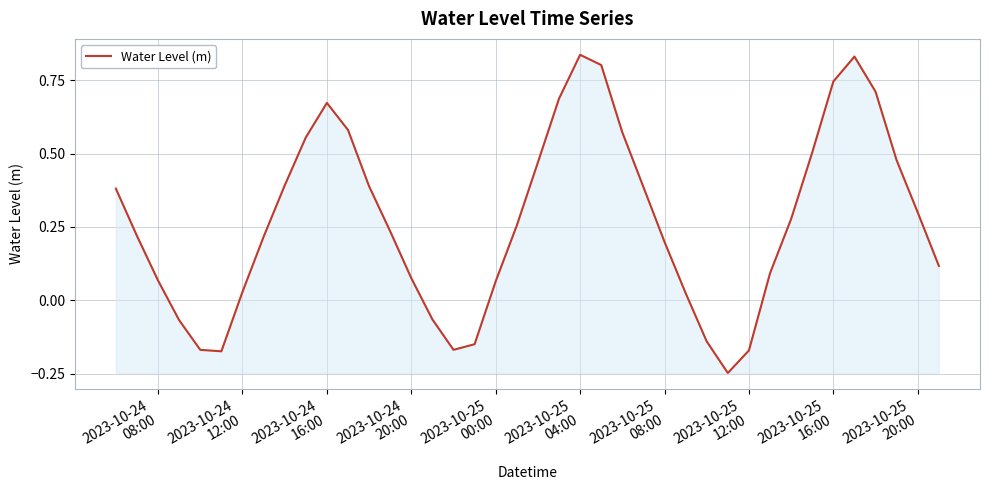

What is the difference between the maximum and minimum values?

1.1